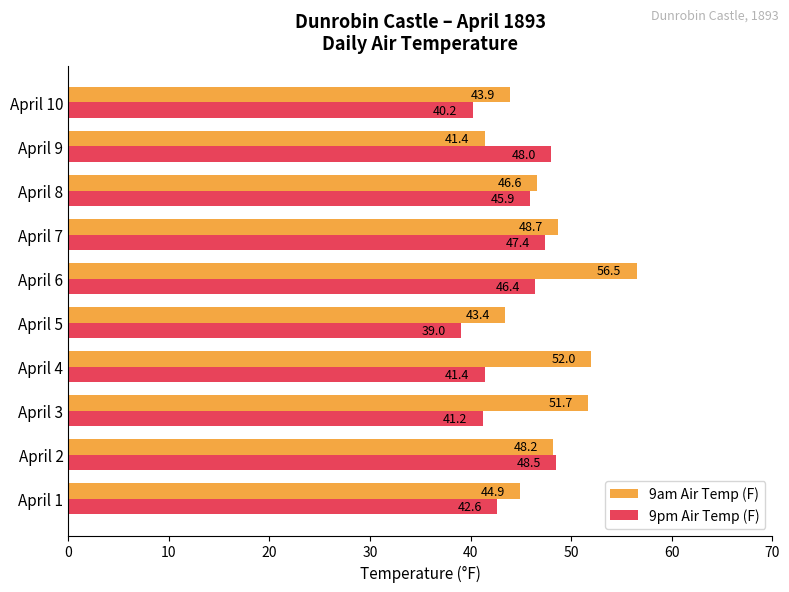

What is the difference between the maximum and minimum values in the 9pm Air Temp (F) series?

9.5